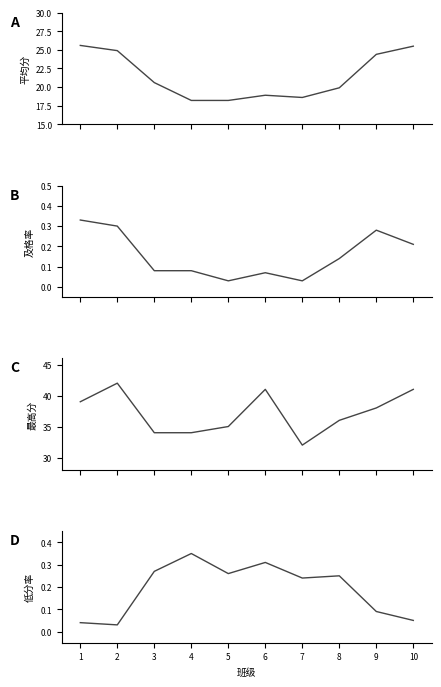

True or false: 低分率 has more than 2 interior local peaks.

True